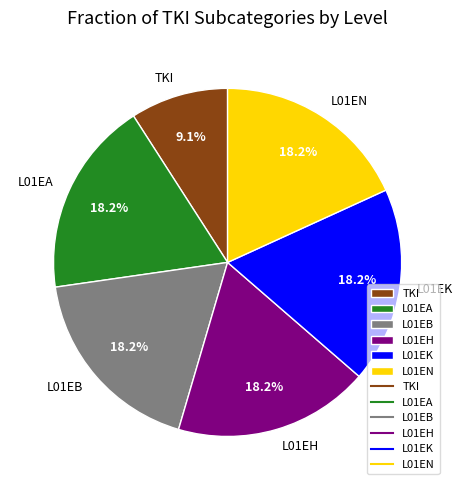

To the nearest percent, what is the average slice percentage?

17%